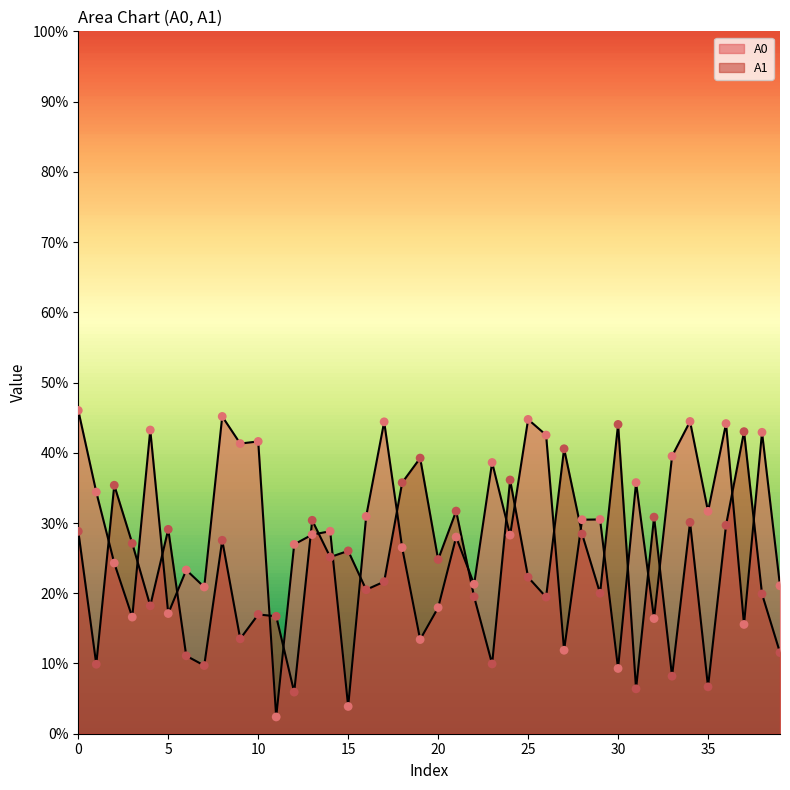

Does the chart have visible grid lines?

No